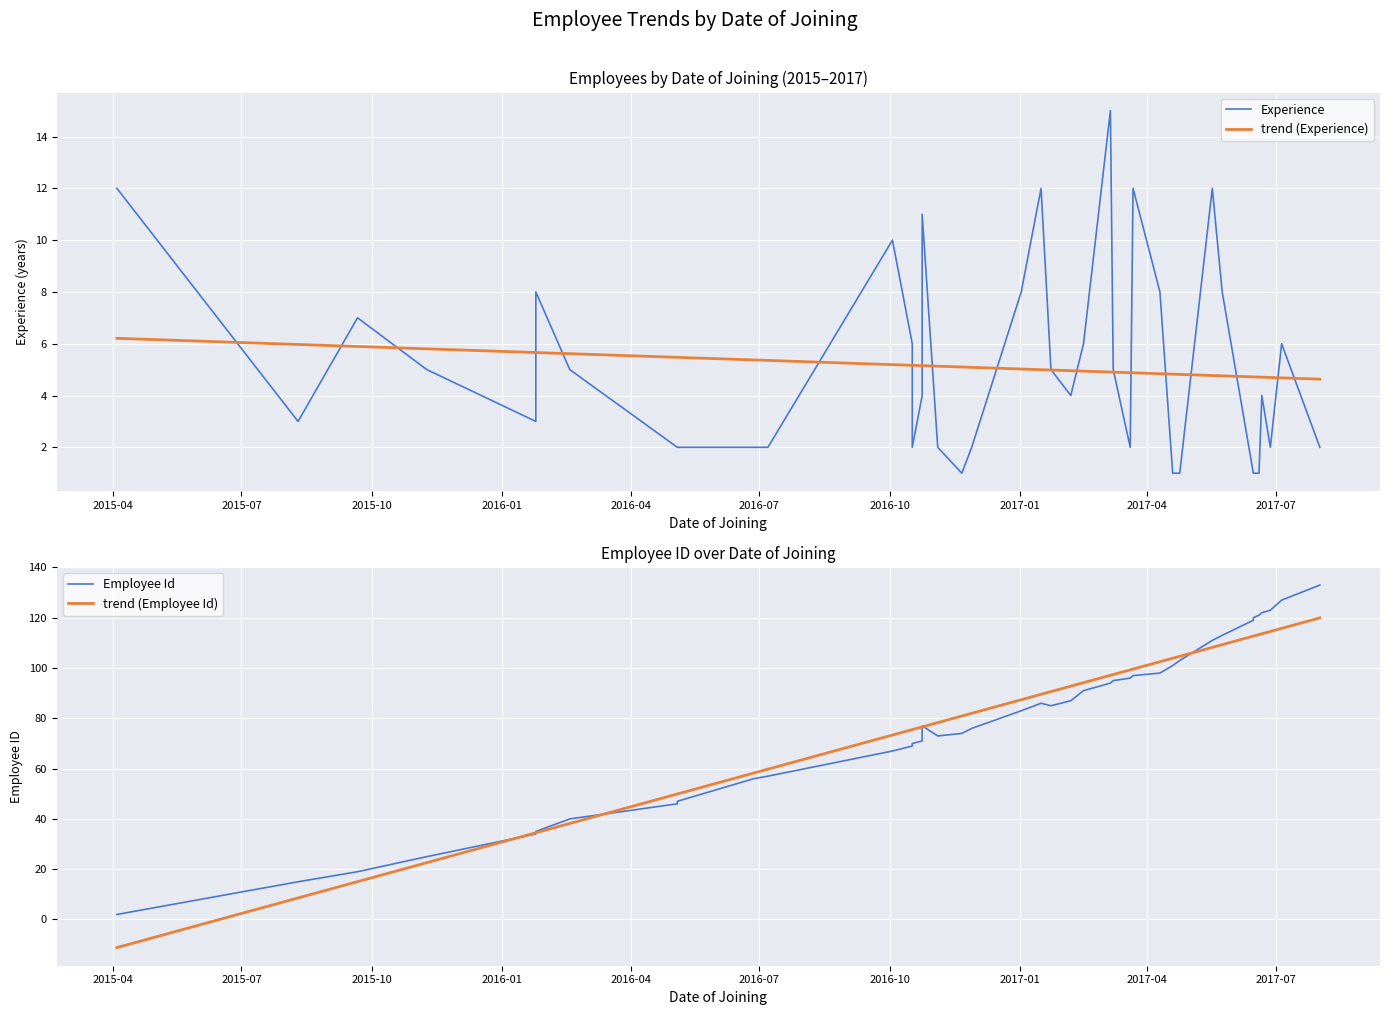

What is the greatest value displayed?

133.0